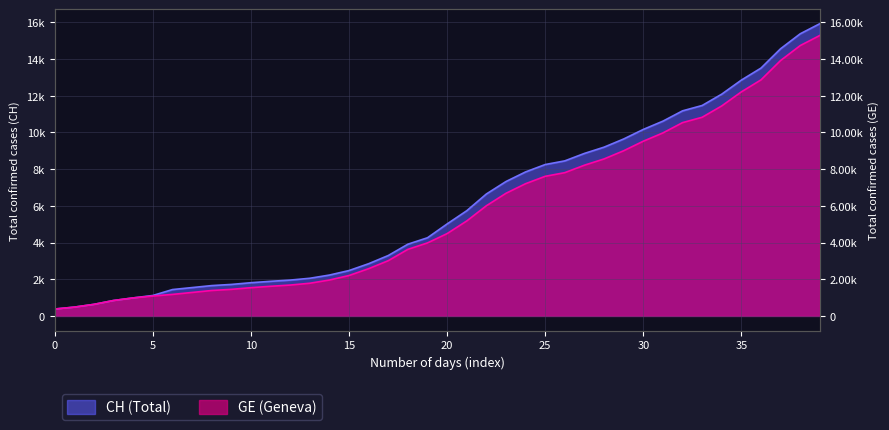

What is the average value of the CH series?

6053